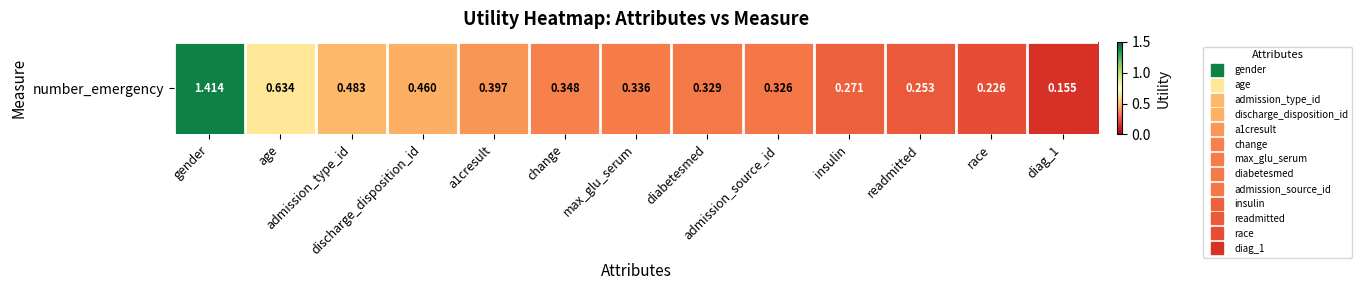

What is the difference between the values at gender and max_glu_serum?

1.1